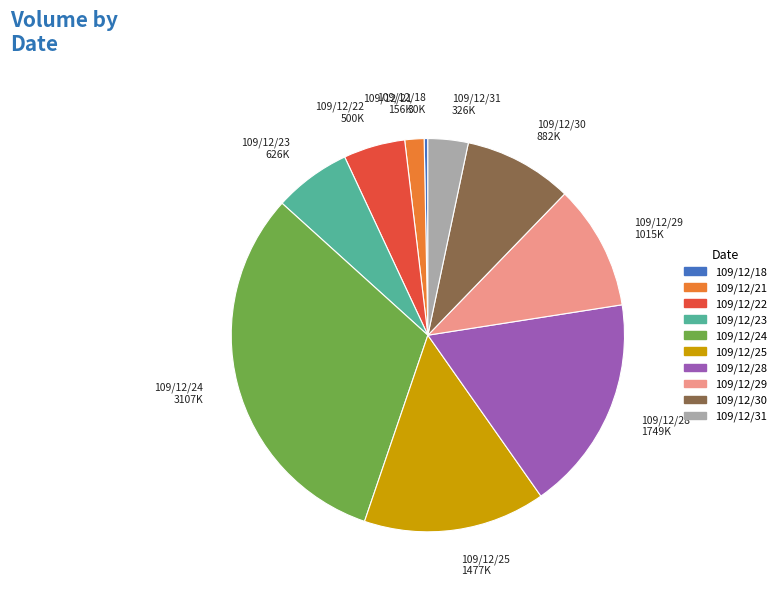

What is the ratio of the value at 109/12/28 to the value at 109/12/31?

5.4